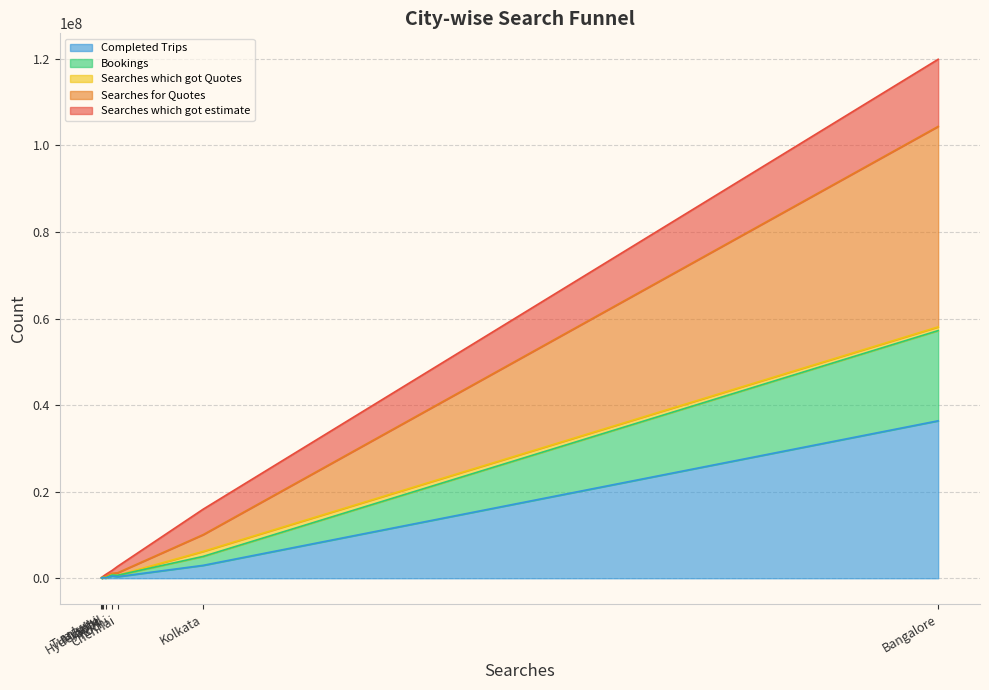

The value of Searches which got estimate at Delhi is 140764. True or false?

False